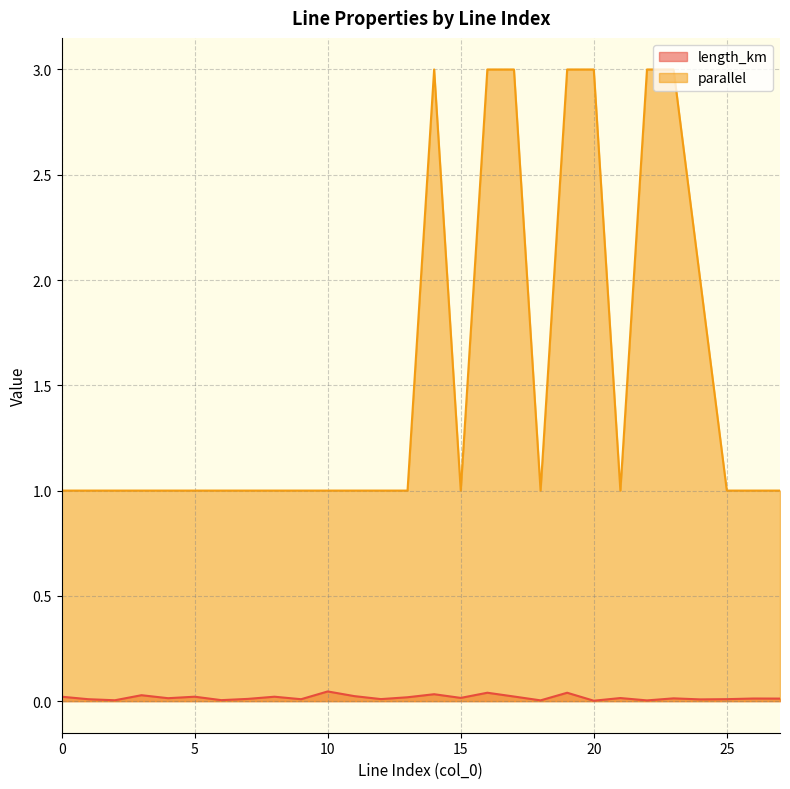

Which series has the widest spread of values?

parallel